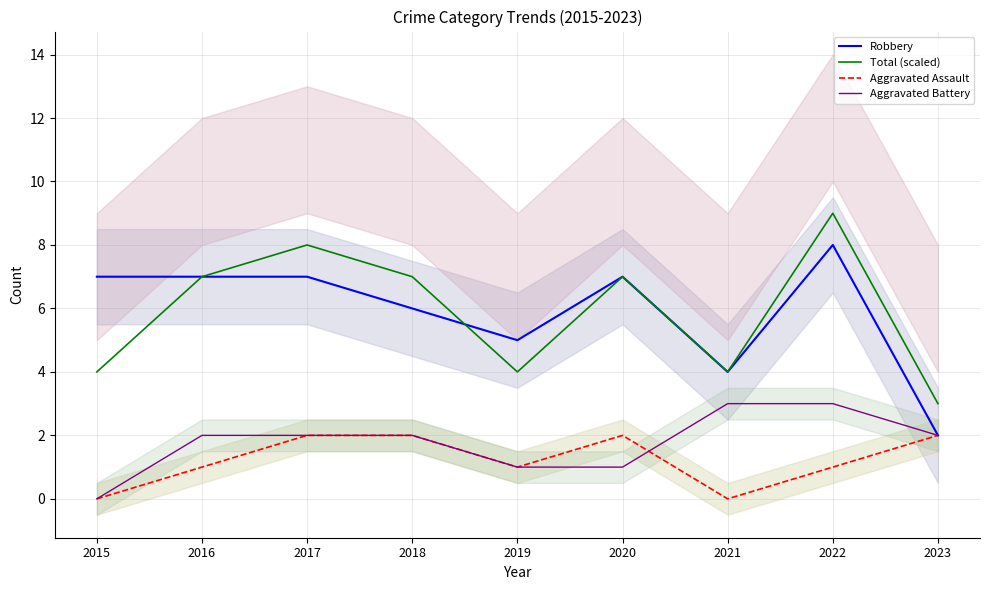

Count the number of data series in this chart.

4